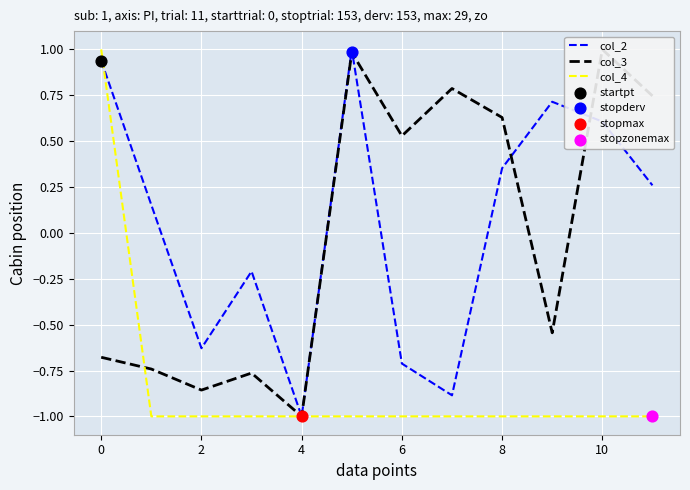

Which series reaches the minimum Y coordinate?

col_2